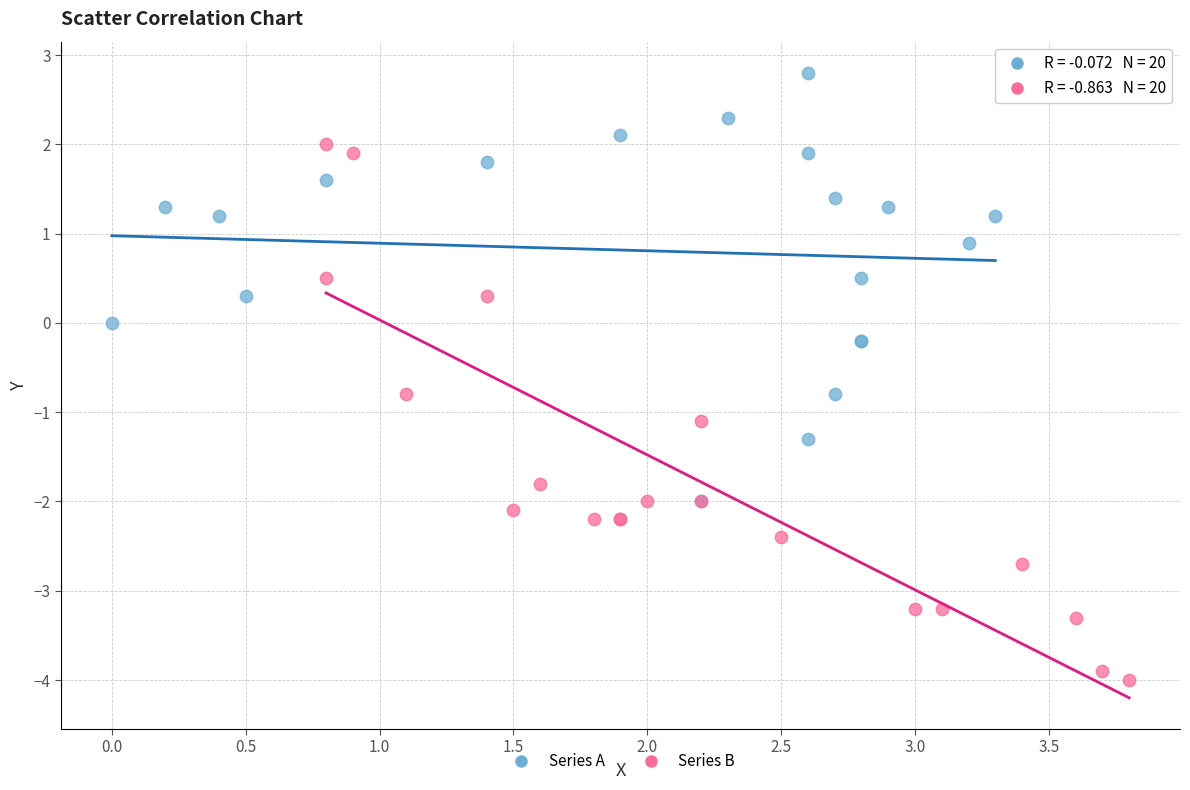

Which series reaches the minimum Y coordinate?

Series B